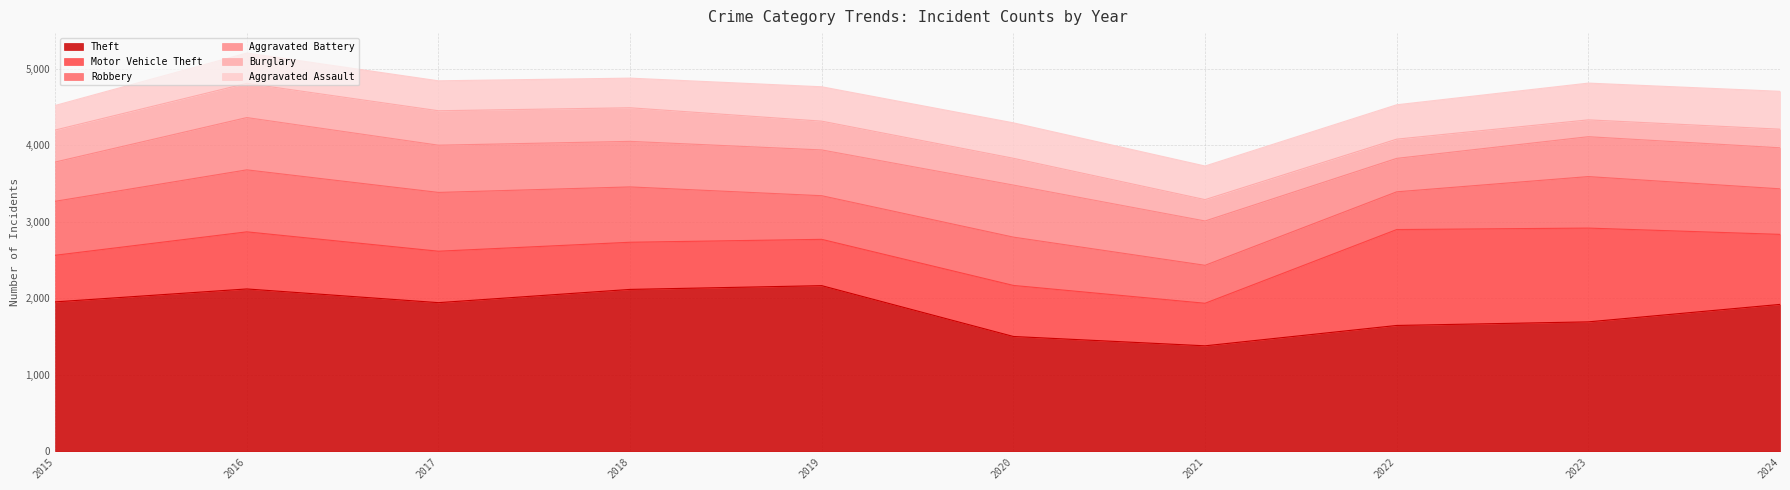

Rank the series by their maximum value, from lowest to highest.

Burglary, Aggravated Assault, Aggravated Battery, Robbery, Motor Vehicle Theft, Theft